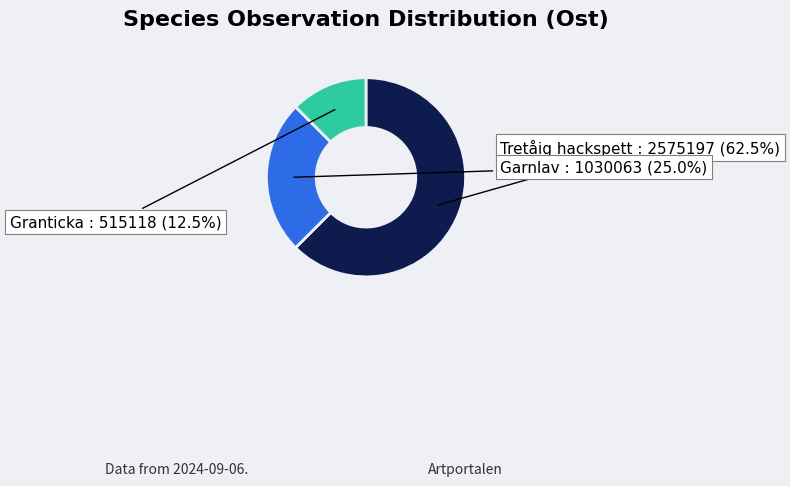

What is the smallest slice in the pie chart?

Granticka